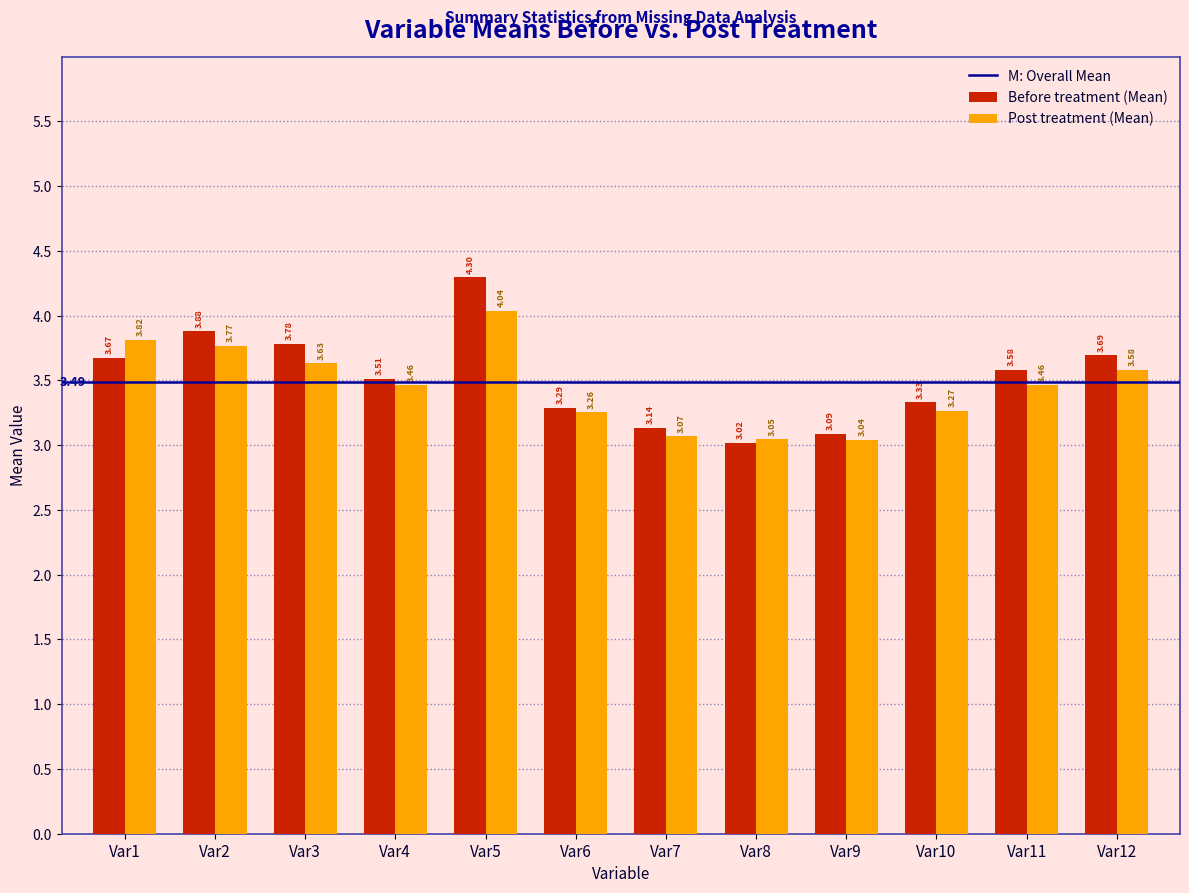

Which series changed the most between Var4 and Var11?

Before treatment (Mean)